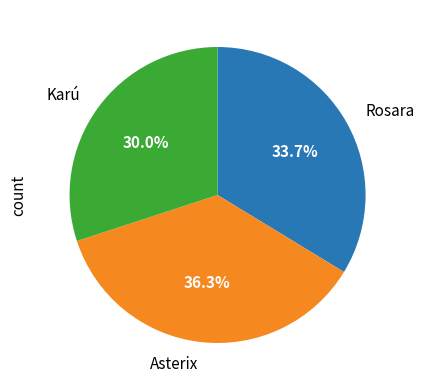

Is there a majority slice in this chart?

No